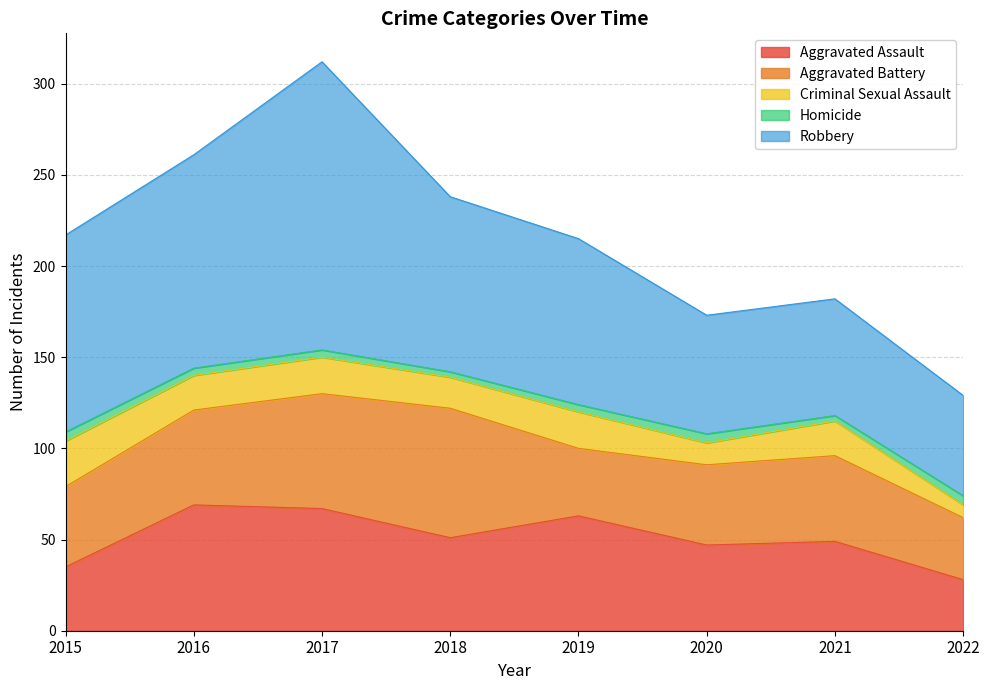

What are all the series names shown in the legend?

Aggravated Assault, Aggravated Battery, Criminal Sexual Assault, Homicide, Robbery